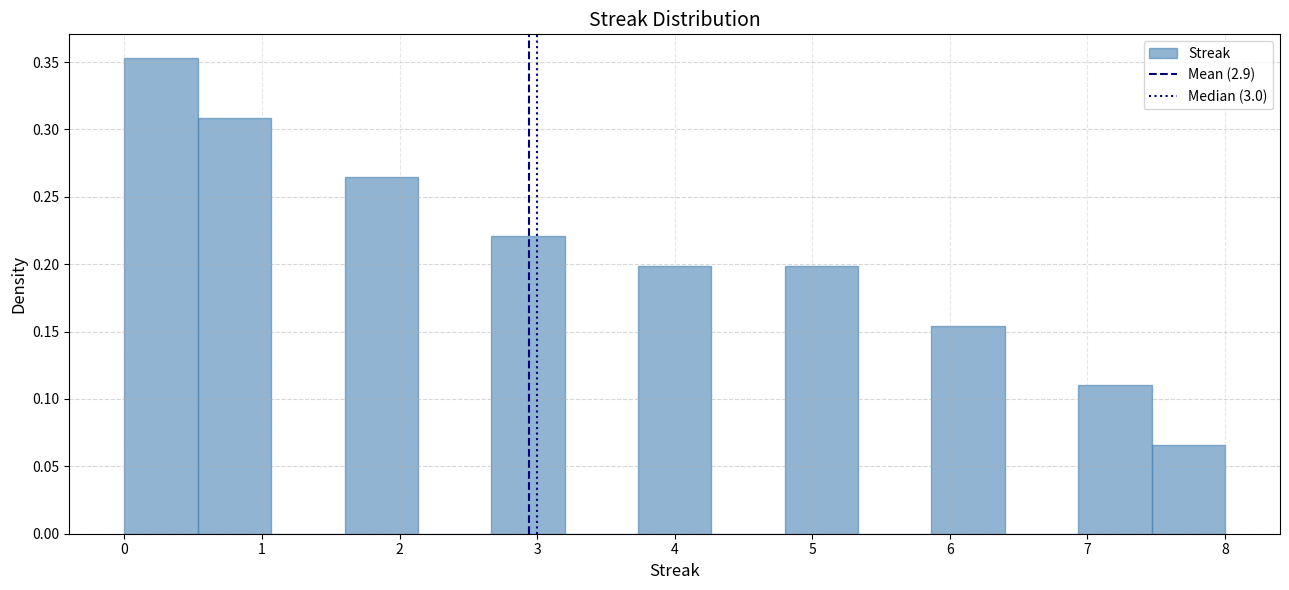

How tall is the bar that spans 1.6 to 2.1 on the x-axis? Neither the bar edges nor the heights are printed on the chart, so give them approximately, as read against the axes.

0.265